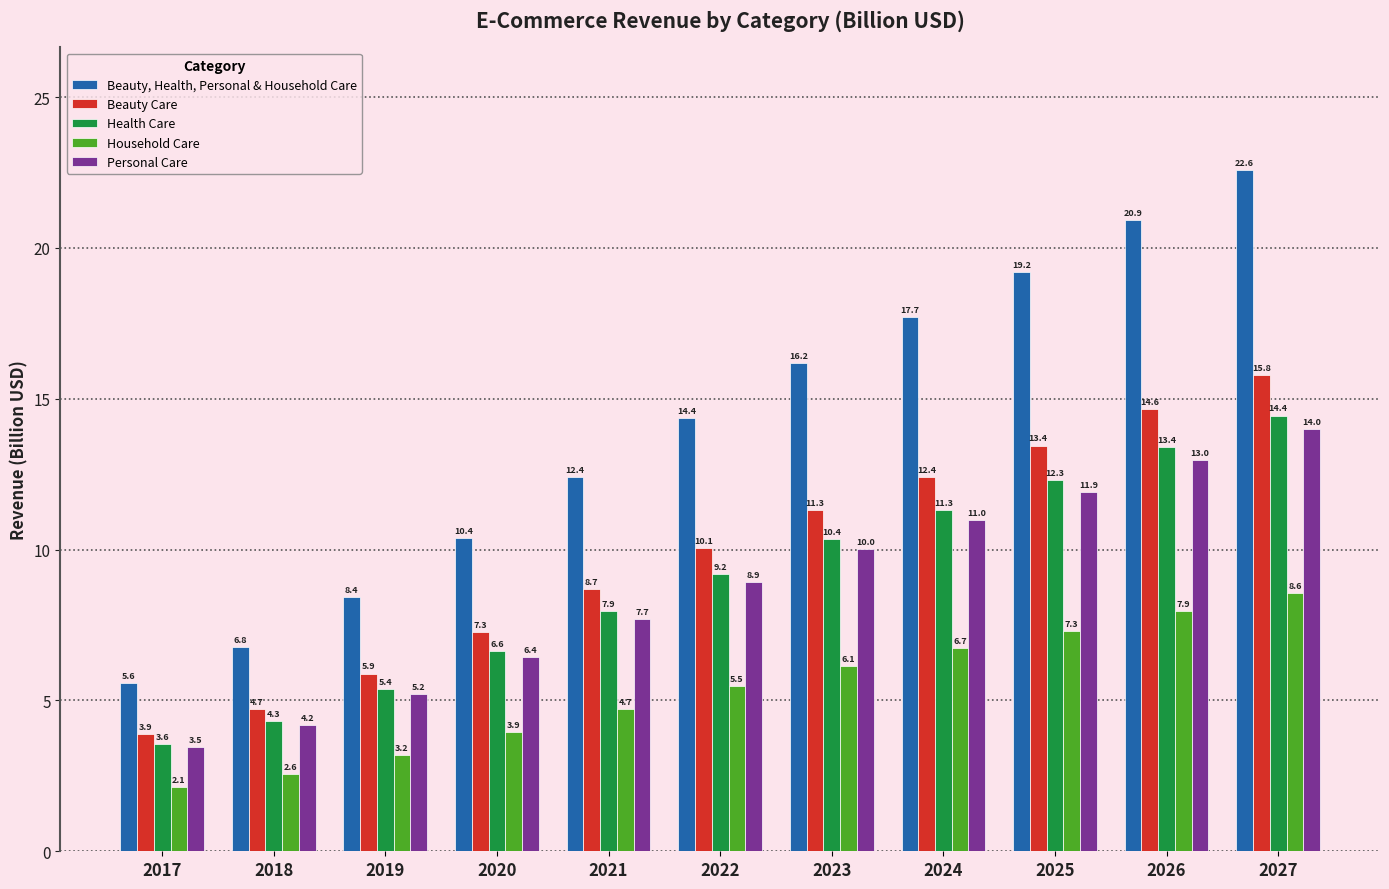

What is the approximate value of Personal Care at 2020?

6.4